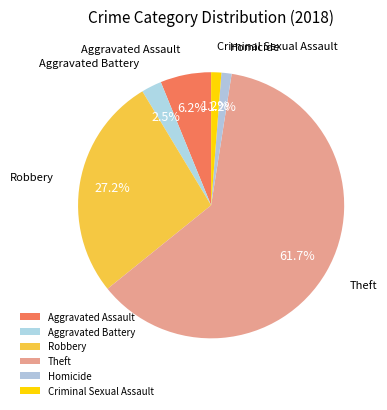

Which has a higher value, Theft or Homicide?

Theft